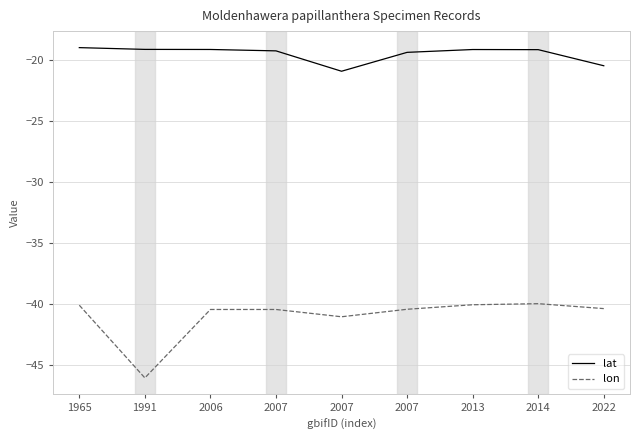

What is the greatest value displayed?

-19.0